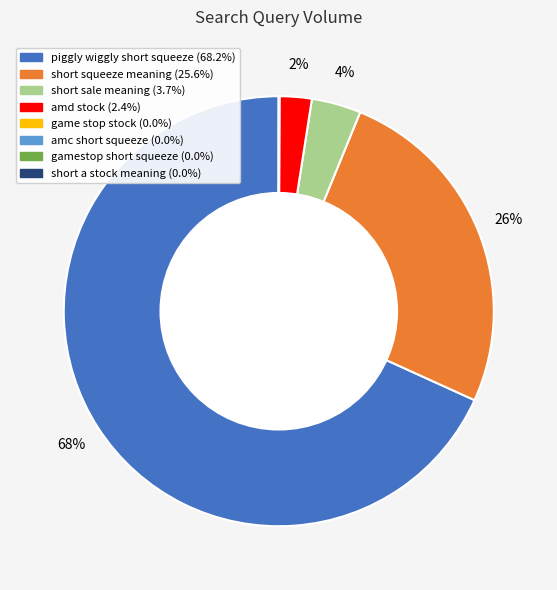

To the nearest percent, what is the average slice percentage?

12%